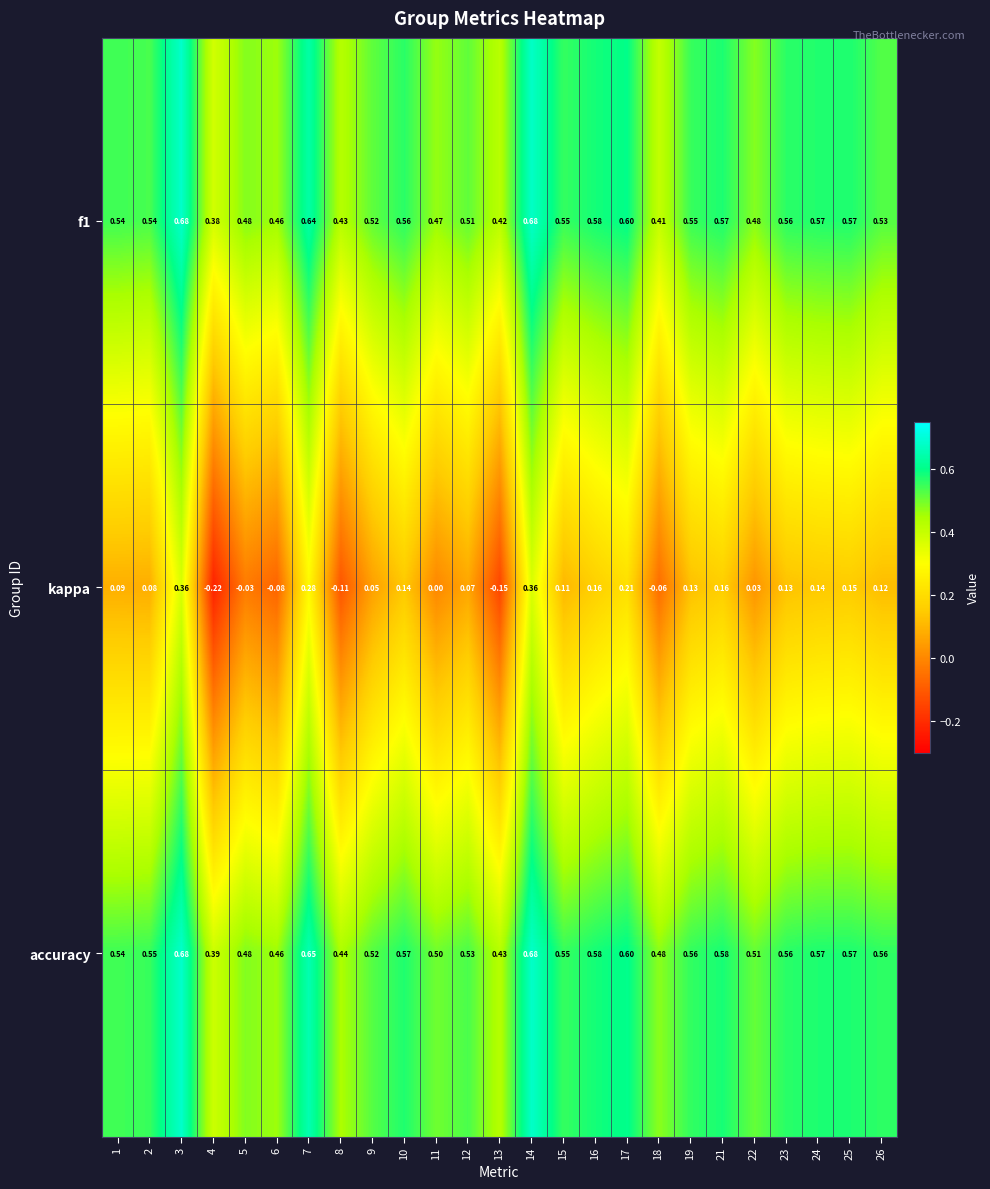

Which series has the largest total across all categories?

accuracy